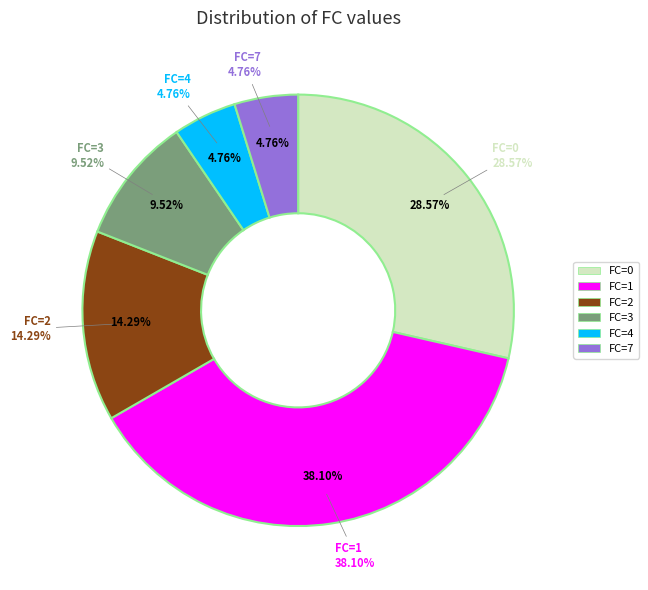

To the nearest percent, what portion does 0 represent?

29%